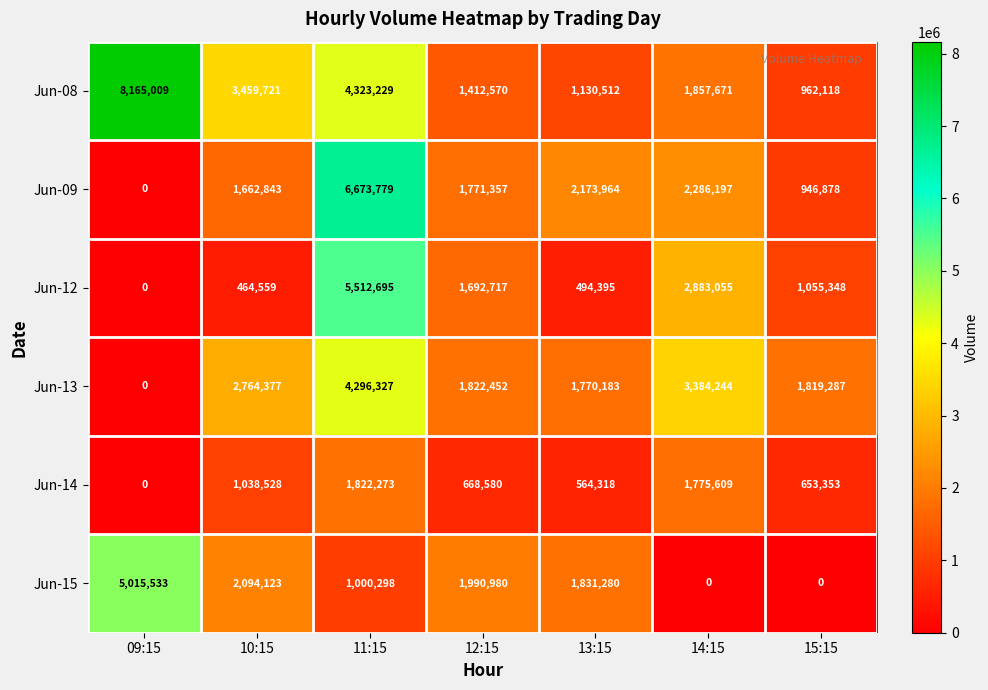

How many values in Jun-15 are above zero?

5